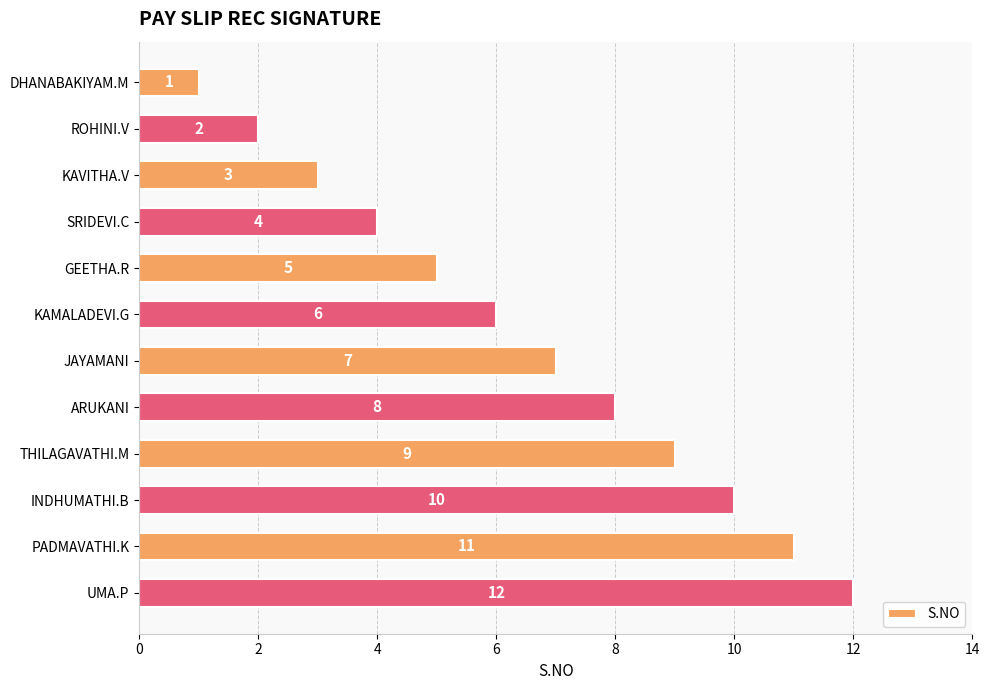

Is it true that the value at INDHUMATHI.B is 10?

True